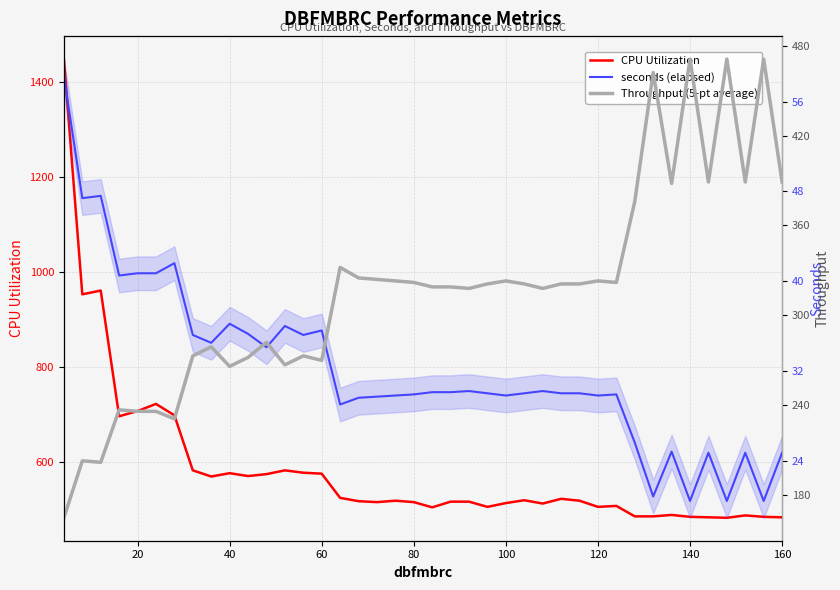

What are all the series names shown in the legend?

CPU Utilization, seconds (elapsed), Throughput (5-pt average)